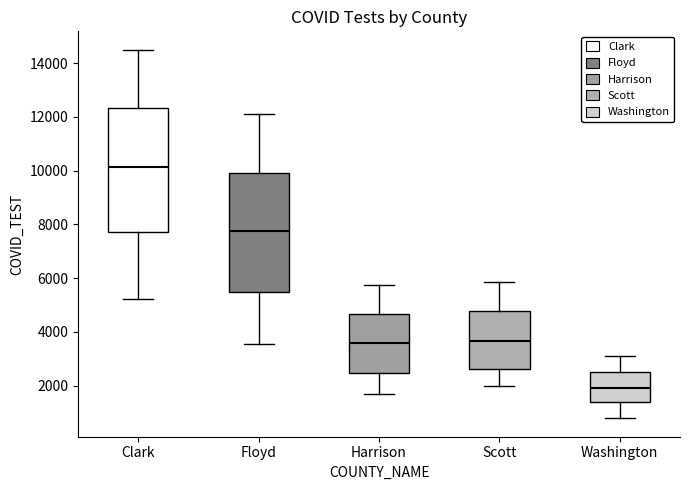

Where is the upper edge of the box for Floyd on the y-axis? The values are not printed on the chart, so give them approximately, as read against the axis.

10000